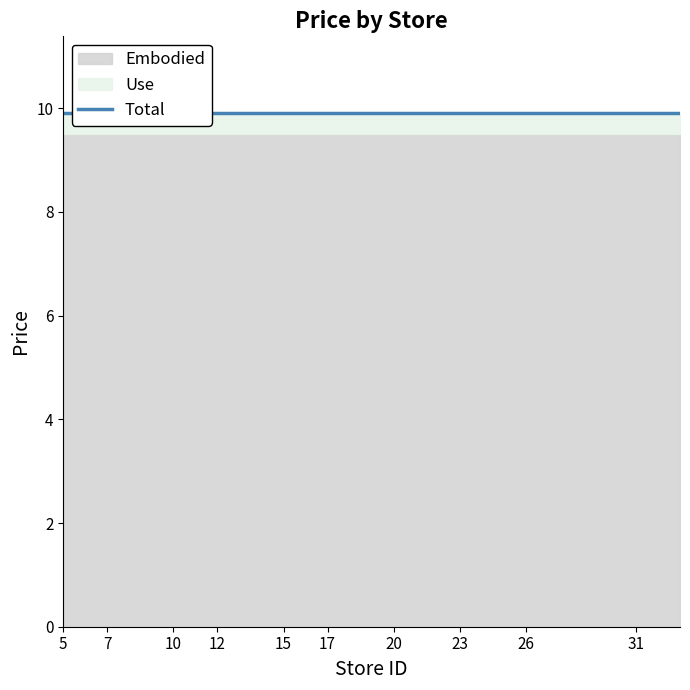

True or false: price and embodied intersect in this chart.

False